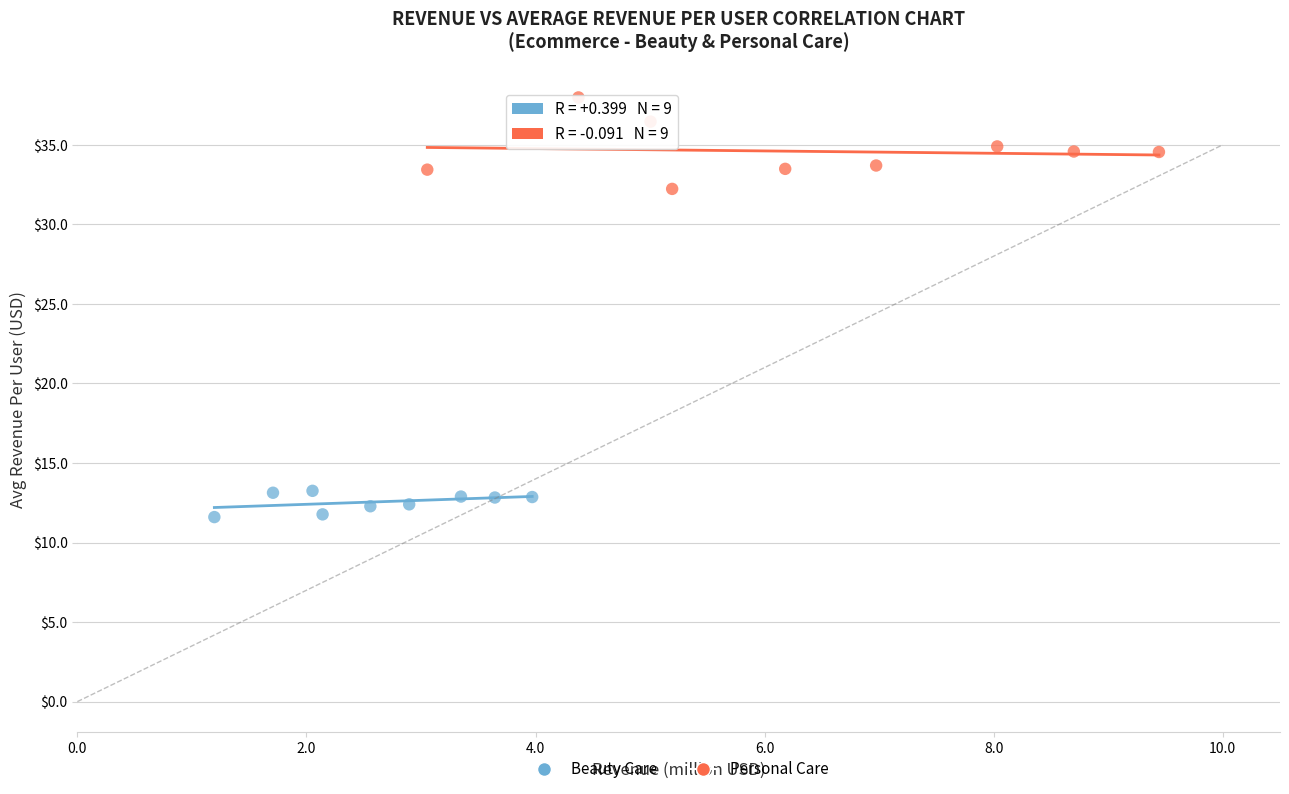

Which series contains the lowest Y value?

Beauty Care